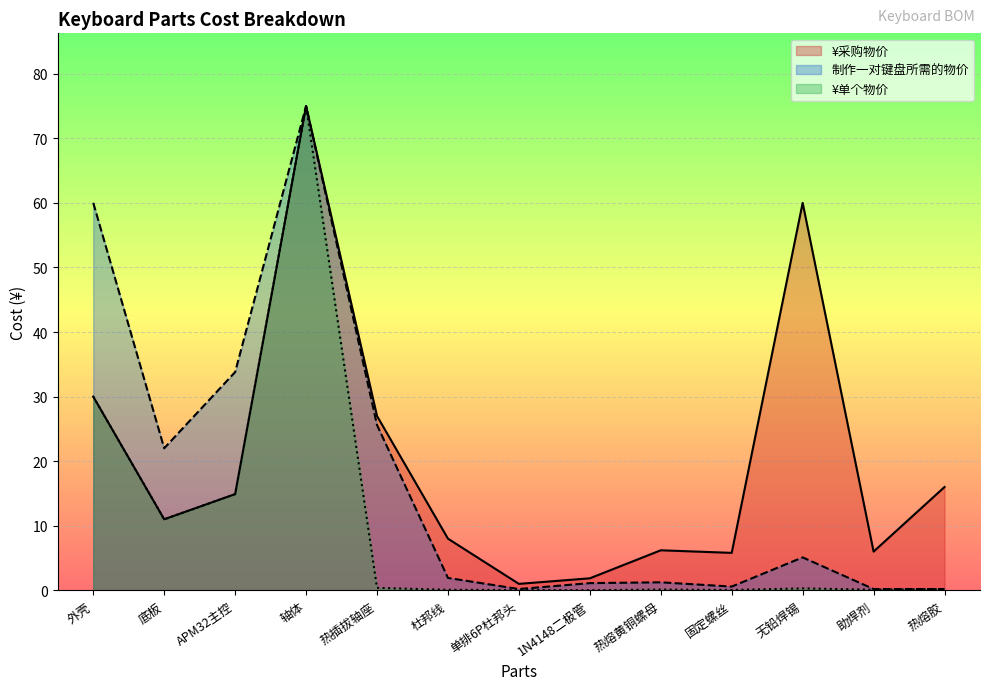

How many series are shown in this chart?

3